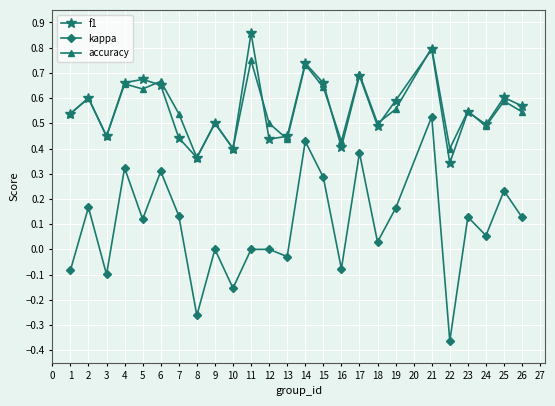

True or false: f1 and kappa cross at least once.

False